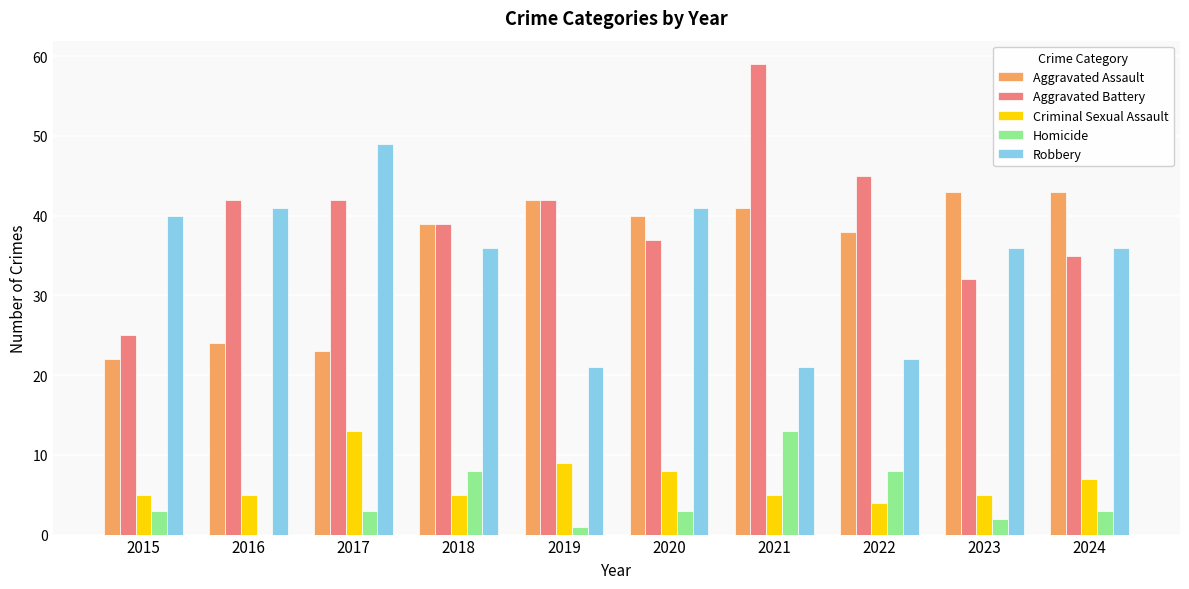

Is the value of Aggravated Battery at 2020 greater than the value of Aggravated Assault at 2022?

No